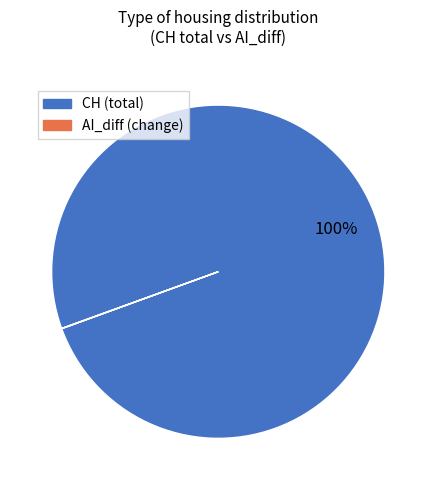

To the nearest percent, what is the difference between the largest and smallest slice percentages?

100%